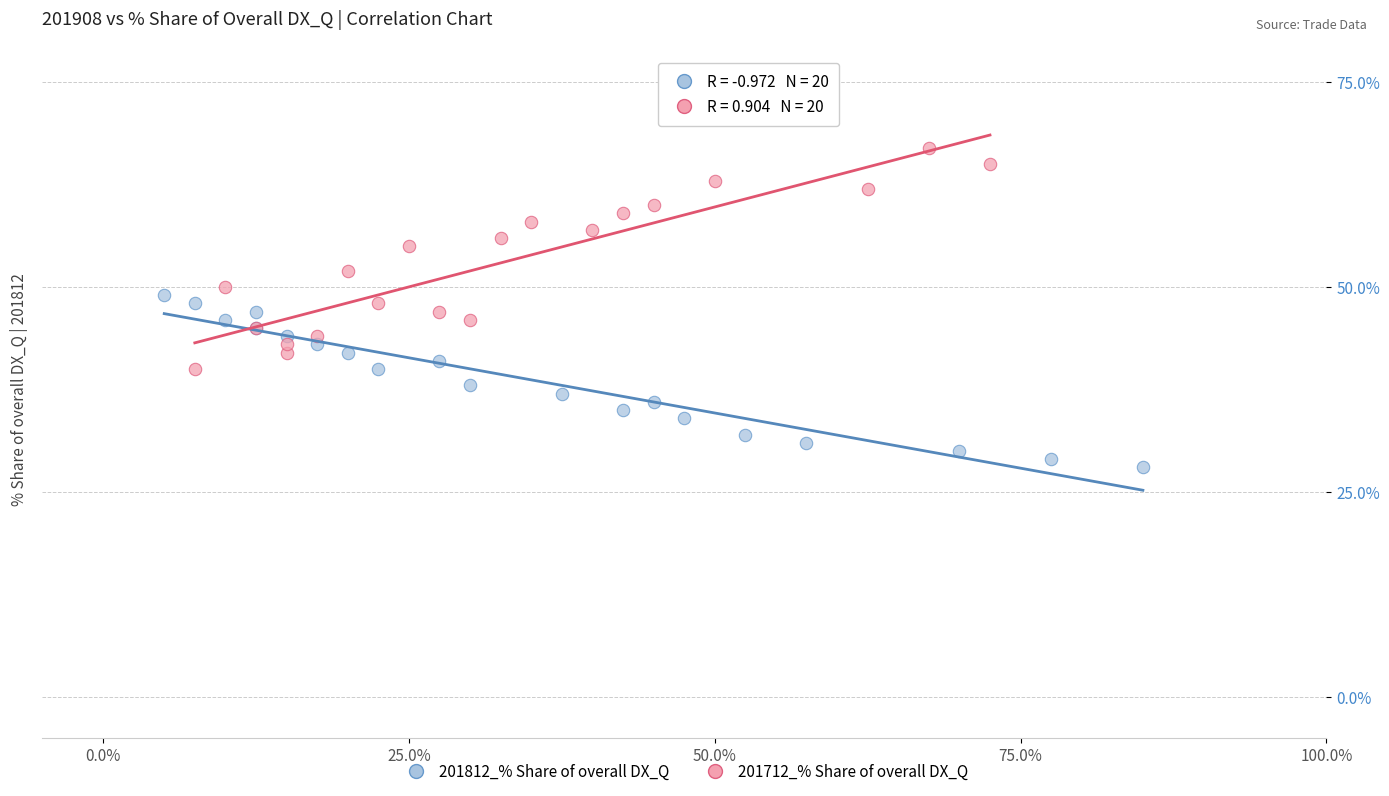

Which series contains the lowest Y value?

201812_% Share of overall DX_Q